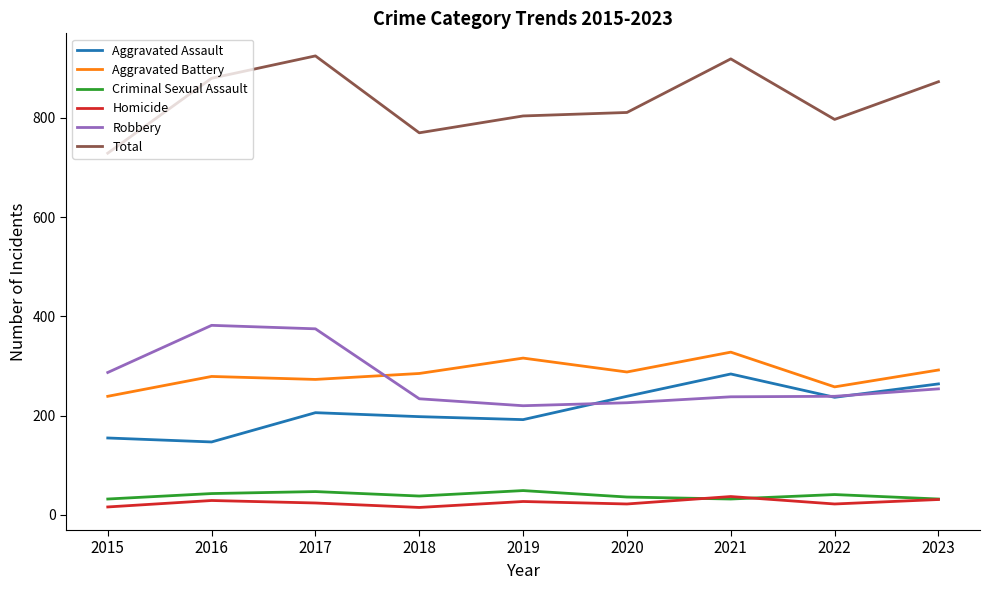

List the series in order of their peak value, lowest first.

Homicide, Criminal Sexual Assault, Aggravated Assault, Aggravated Battery, Robbery, Total